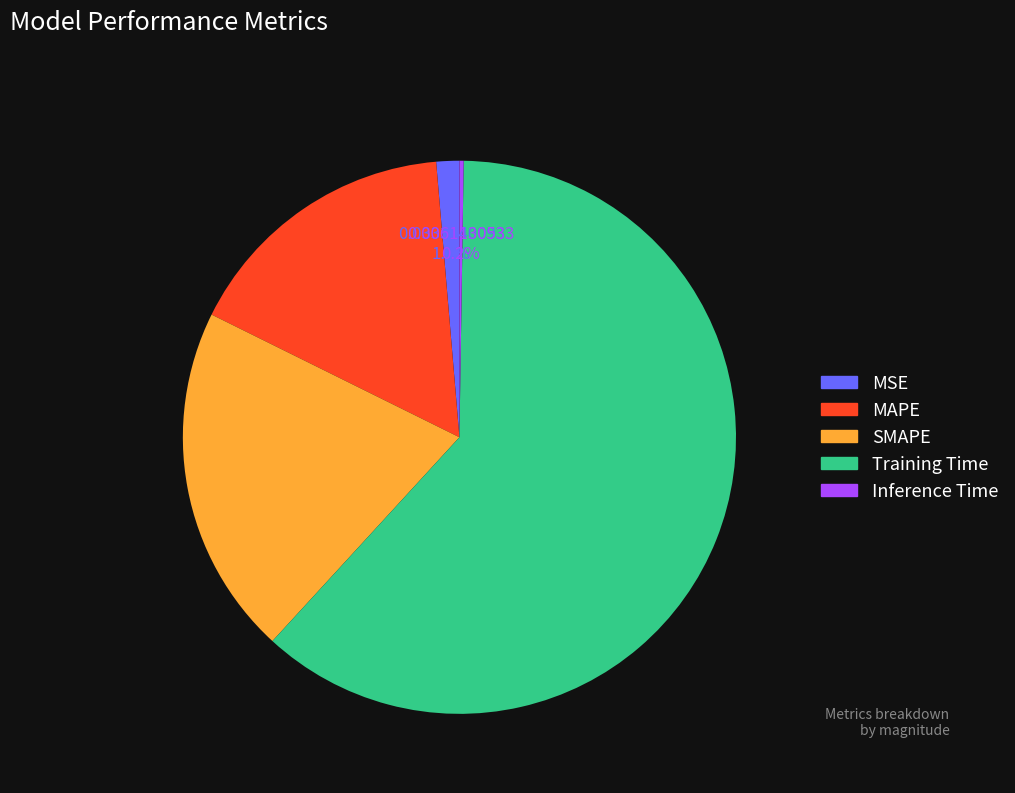

Do SMAPE and MSE together represent more than half of the pie?

No